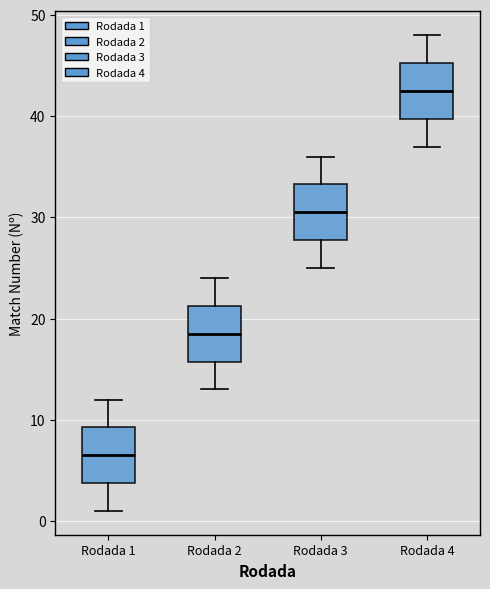

Reading left to right, read every box against the y-axis: the position of its median line, the range the box covers, and the ends of its whiskers. The values are not printed on the chart, so give them approximately, as read against the axis.

Rodada 1: median 7, box 4 to 9, whiskers 1 to 12
Rodada 2: median 19, box 16 to 21, whiskers 13 to 24
Rodada 3: median 31, box 28 to 33, whiskers 25 to 36
Rodada 4: median 43, box 40 to 45, whiskers 37 to 48